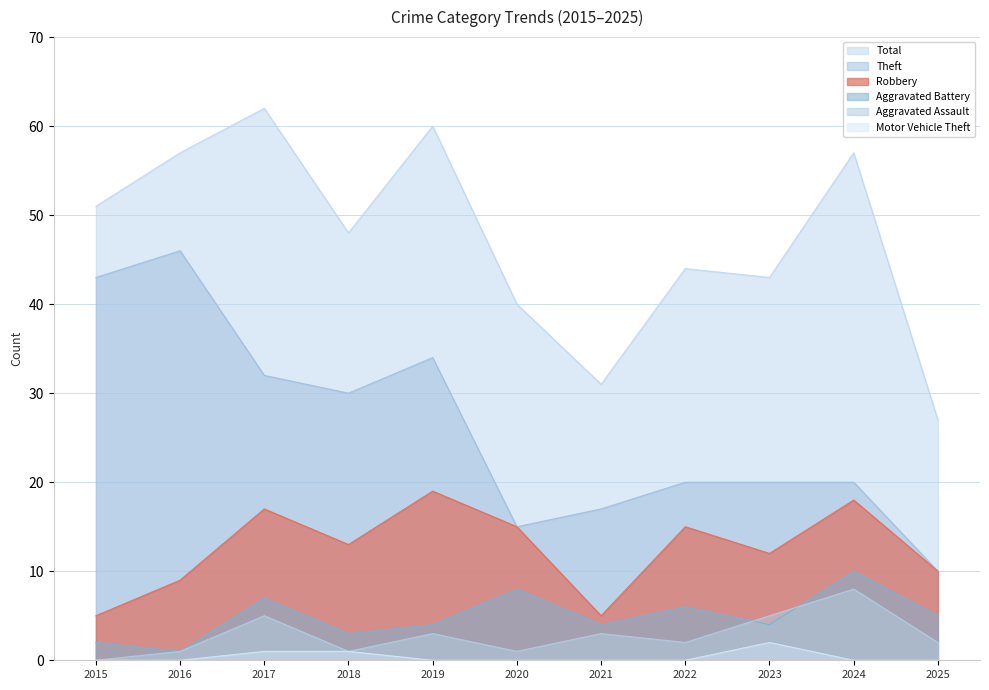

What is the difference between the highest and lowest values at 2019?

60